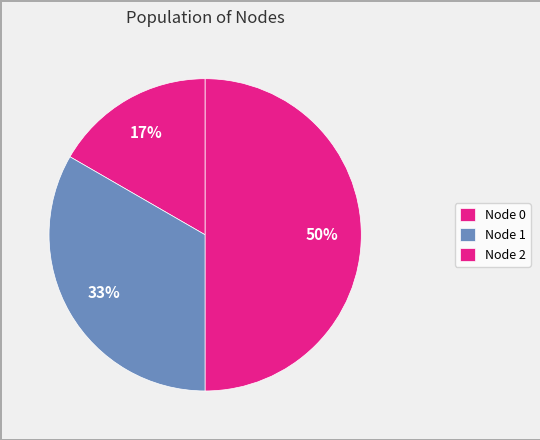

Rank the categories by value from lowest to highest.

0, 1, 2